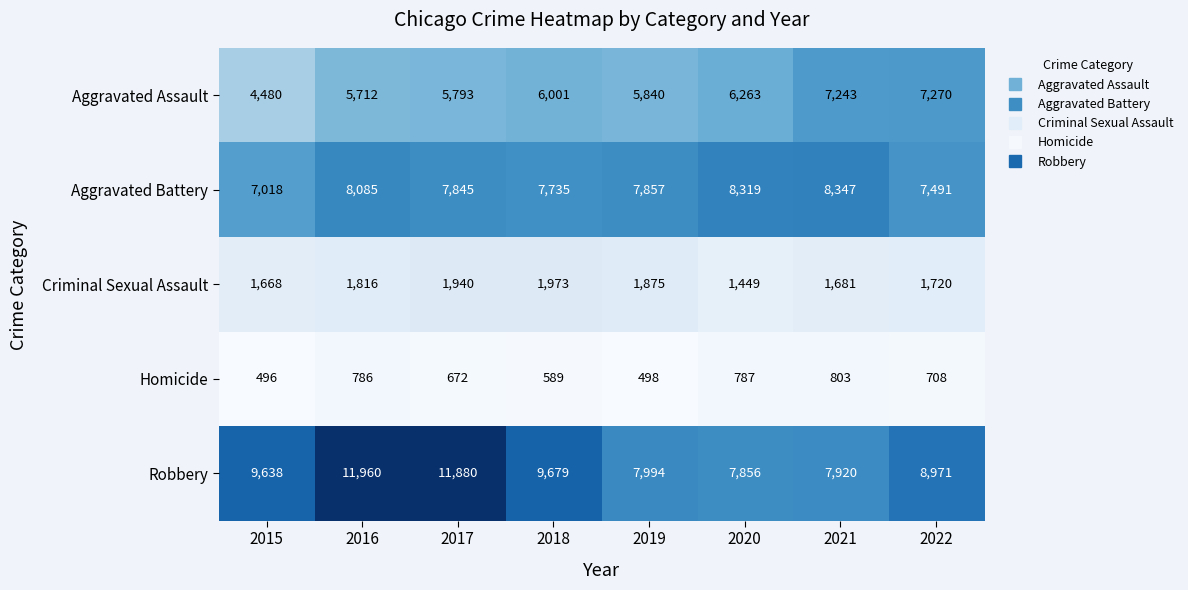

At which category is the sum across all series the highest?

2016